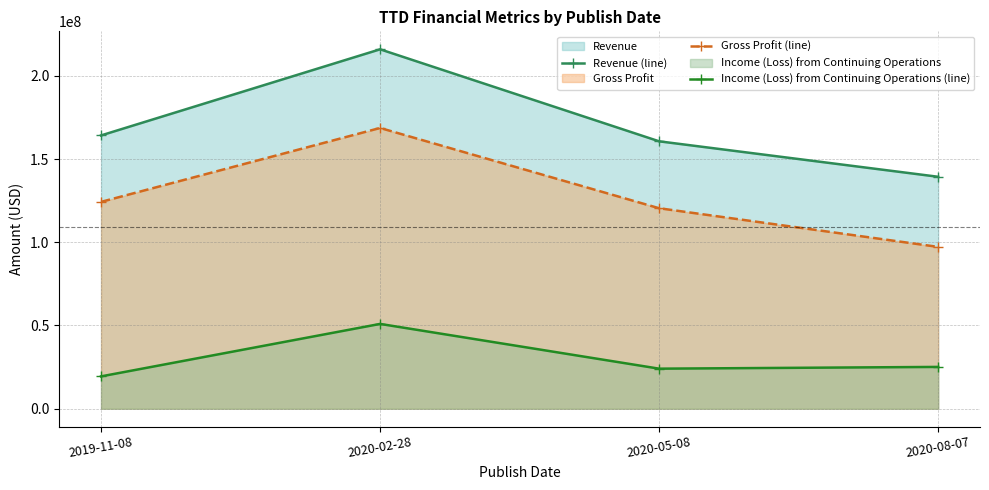

Does the chart have visible grid lines?

Yes